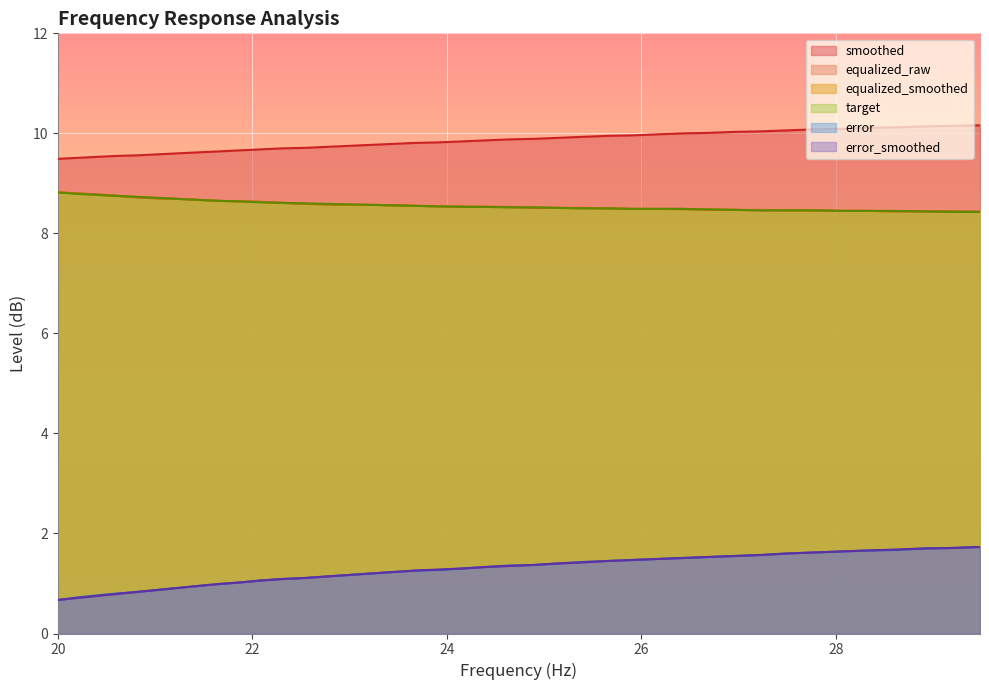

True or false: error_smoothed and equalized_raw intersect in this chart.

False